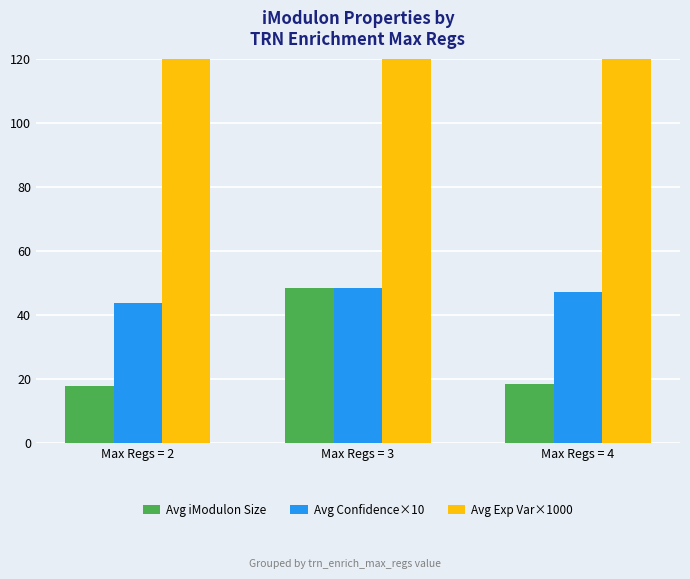

Does the chart contain stacked bars?

No